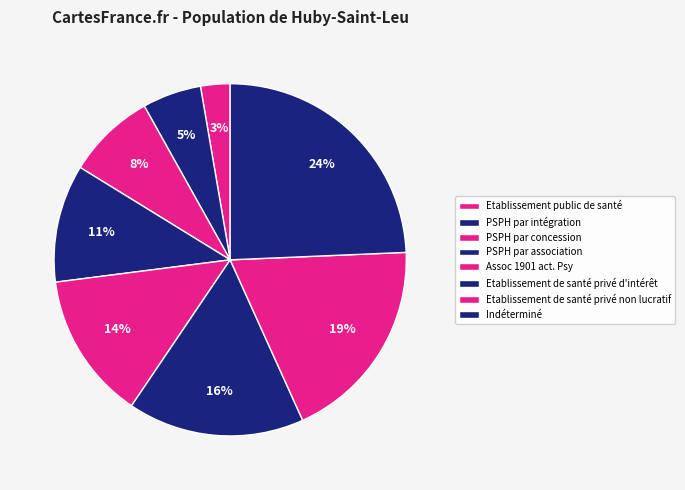

Count the number of slices in the pie.

8